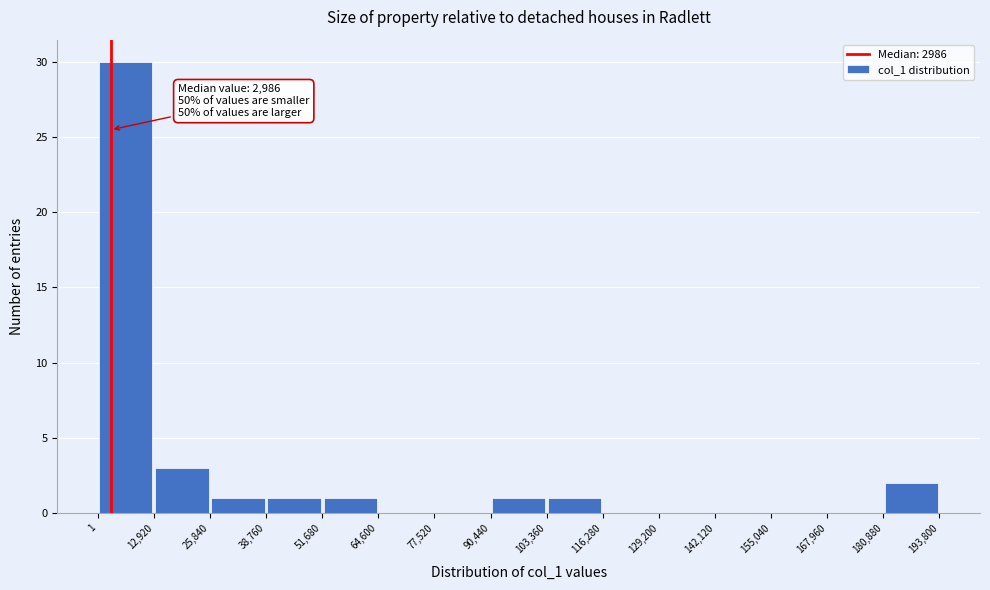

Over which range of the x-axis is the bar tallest?

1 to 12,920